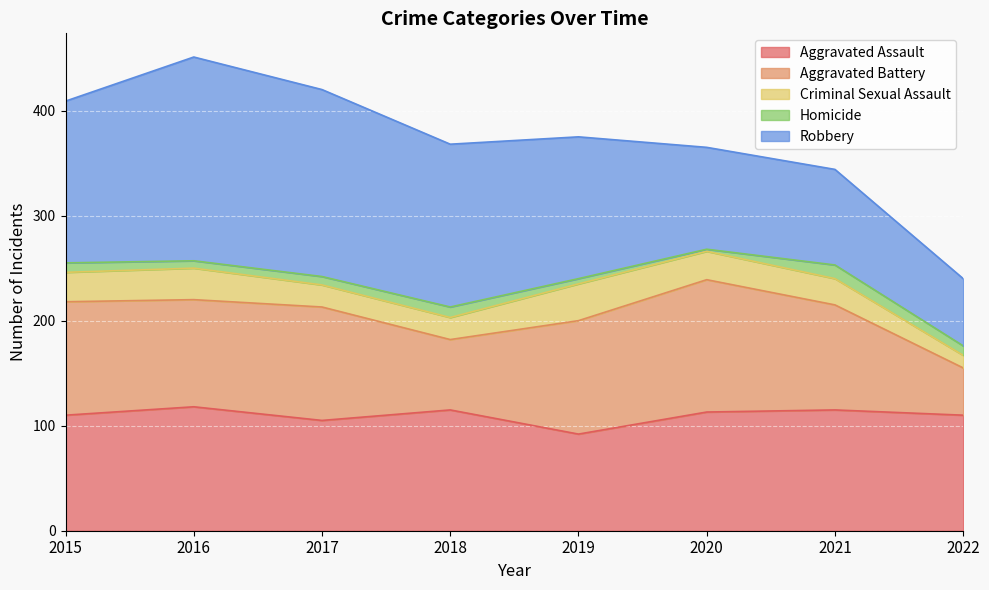

The Criminal Sexual Assault series shows 17 at 2022. True or false?

False